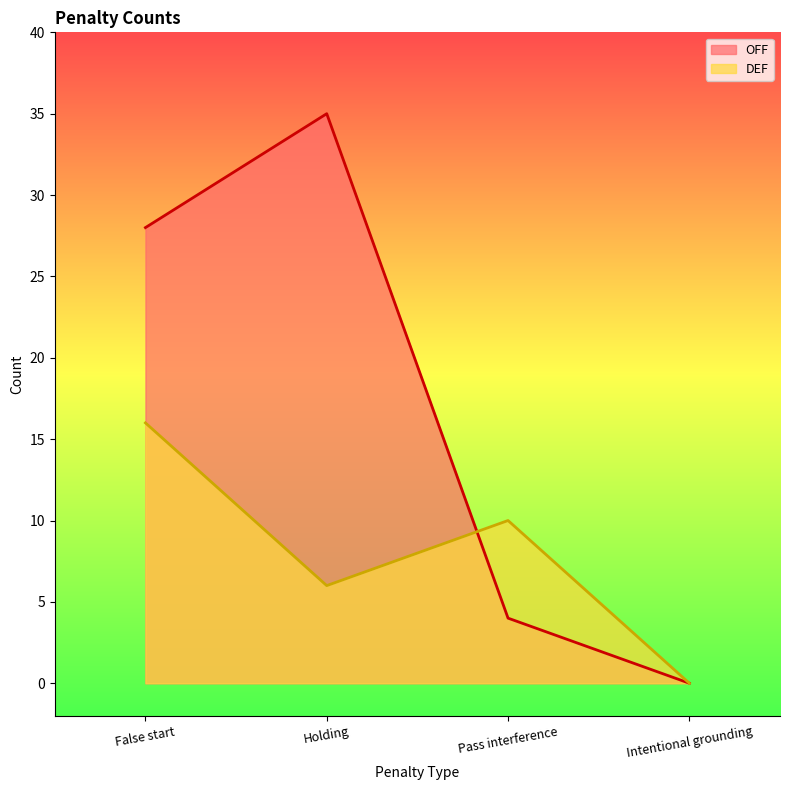

Does the chart display data point markers on the line(s)?

No